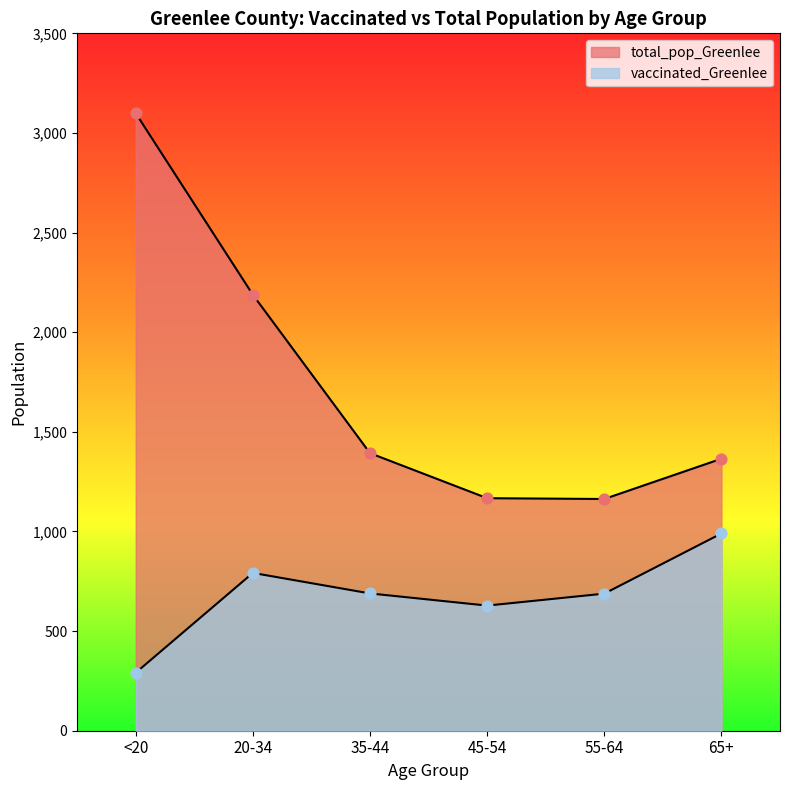

Which series has the largest total across all categories?

total_pop_Greenlee